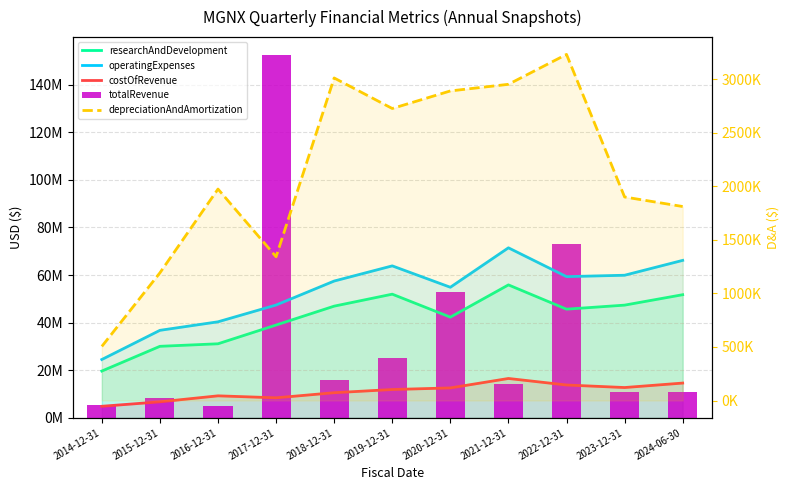

At which label does depreciationAndAmortization first exceed 1974000?

2018-12-31